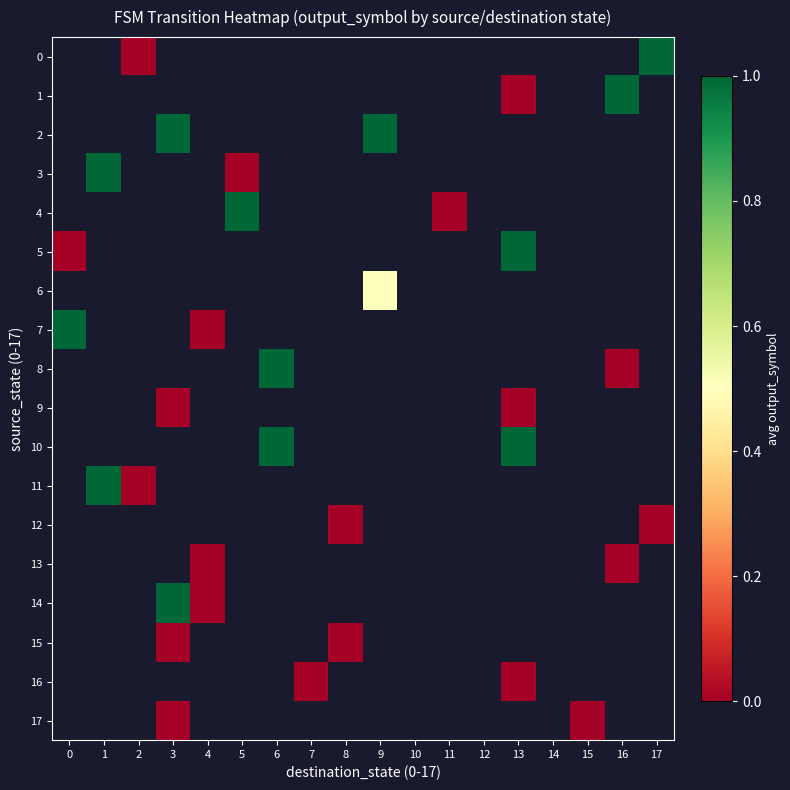

How many positive values does the 3 series have?

1